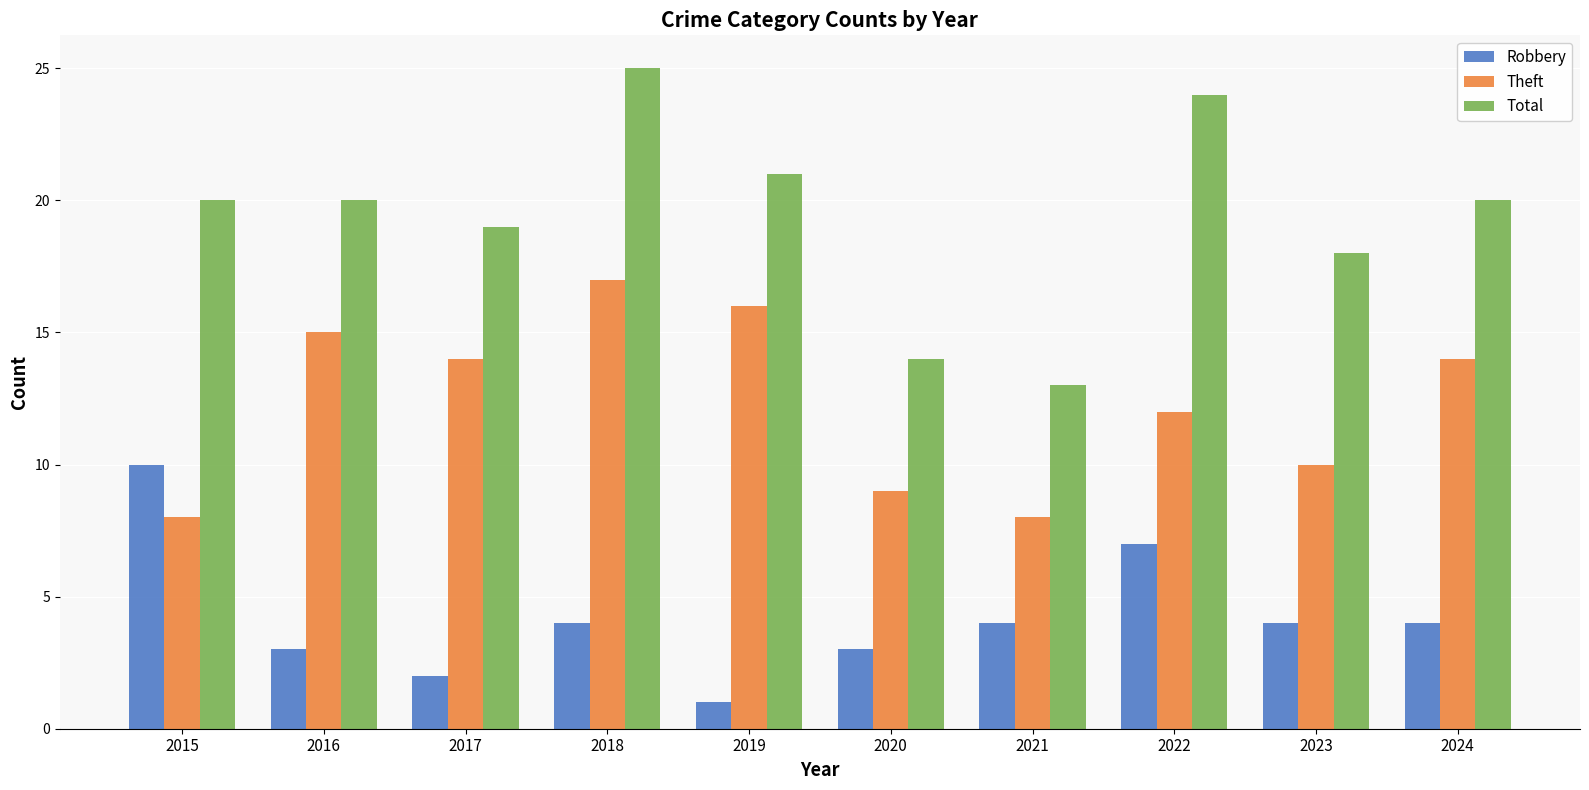

At which label is Total closest to 19?

2017